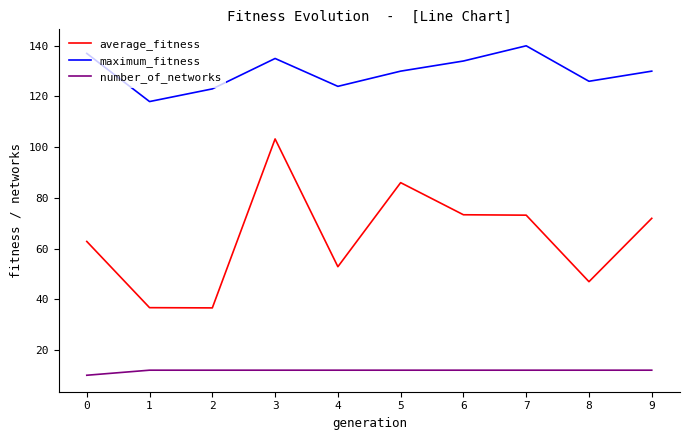

At 8, list the series in order from smallest to largest.

number_of_networks, average_fitness, maximum_fitness